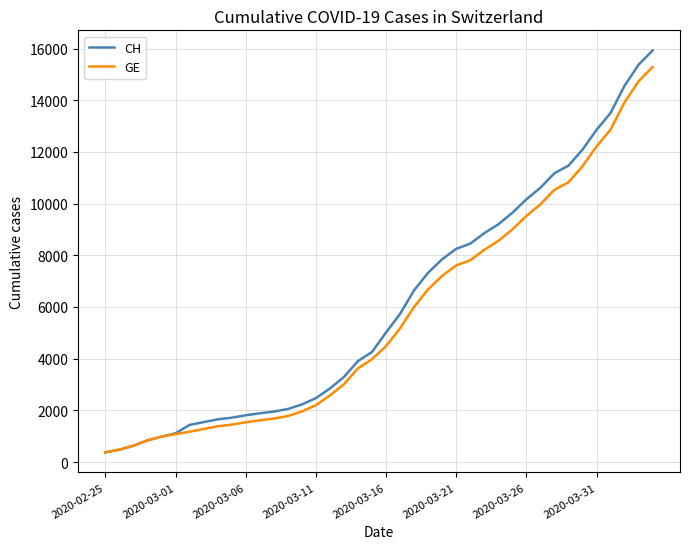

What is the maximum value shown in the chart?

15926